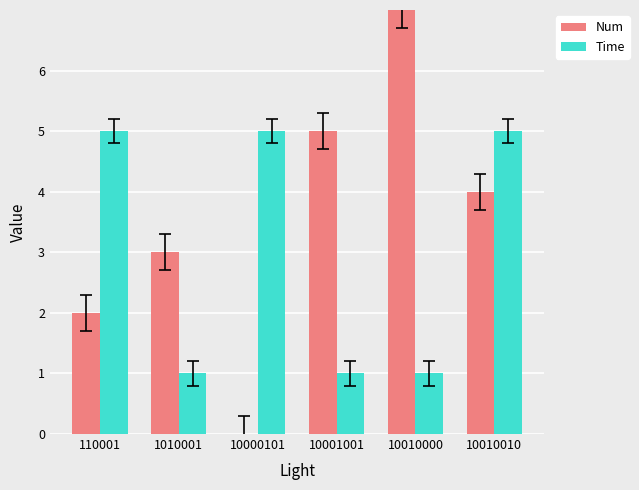

Which category has the highest value in the Num series?

10010000